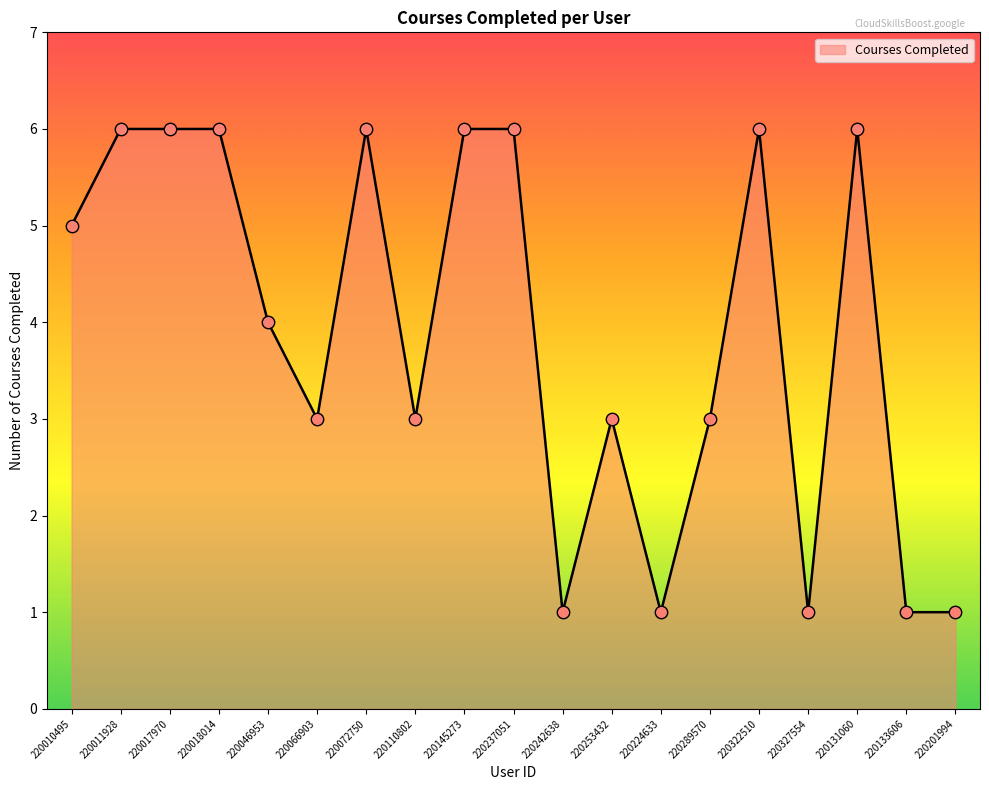

What is the change in value from 220018014 to 220327554?

-5